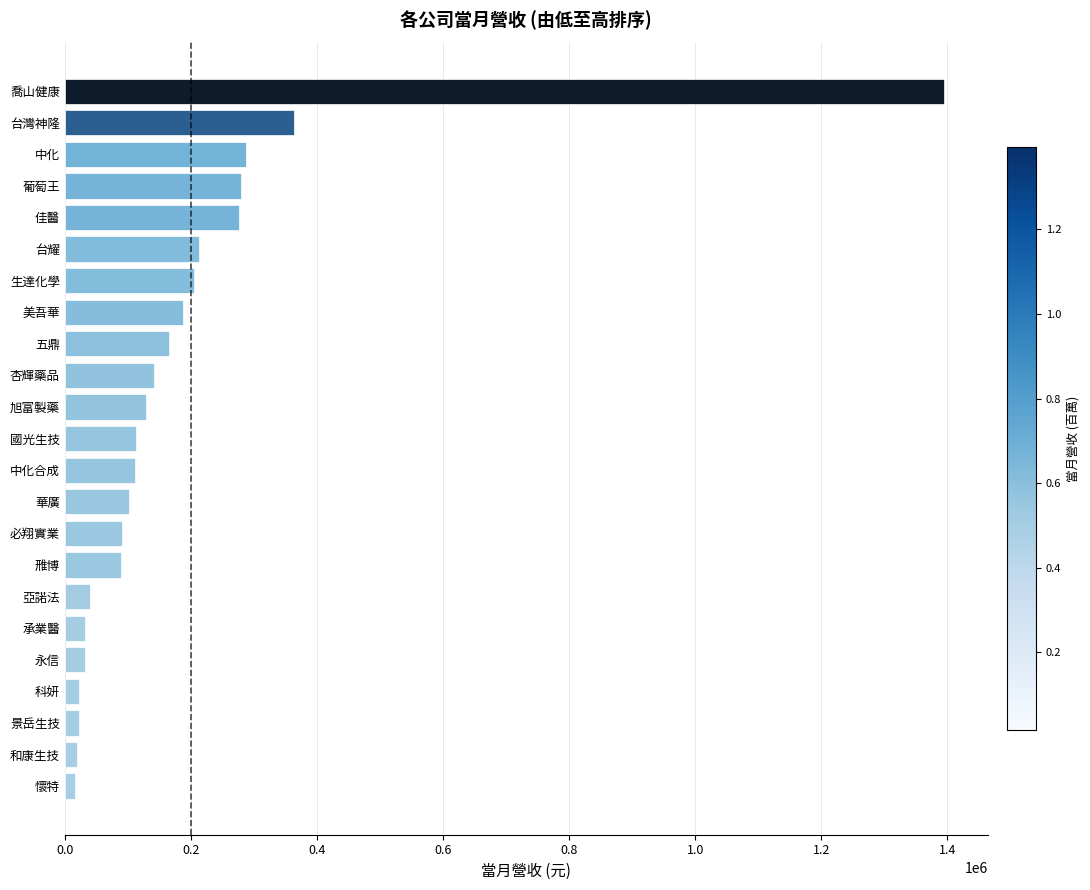

At which label is the value closest to 705226?

台灣神隆